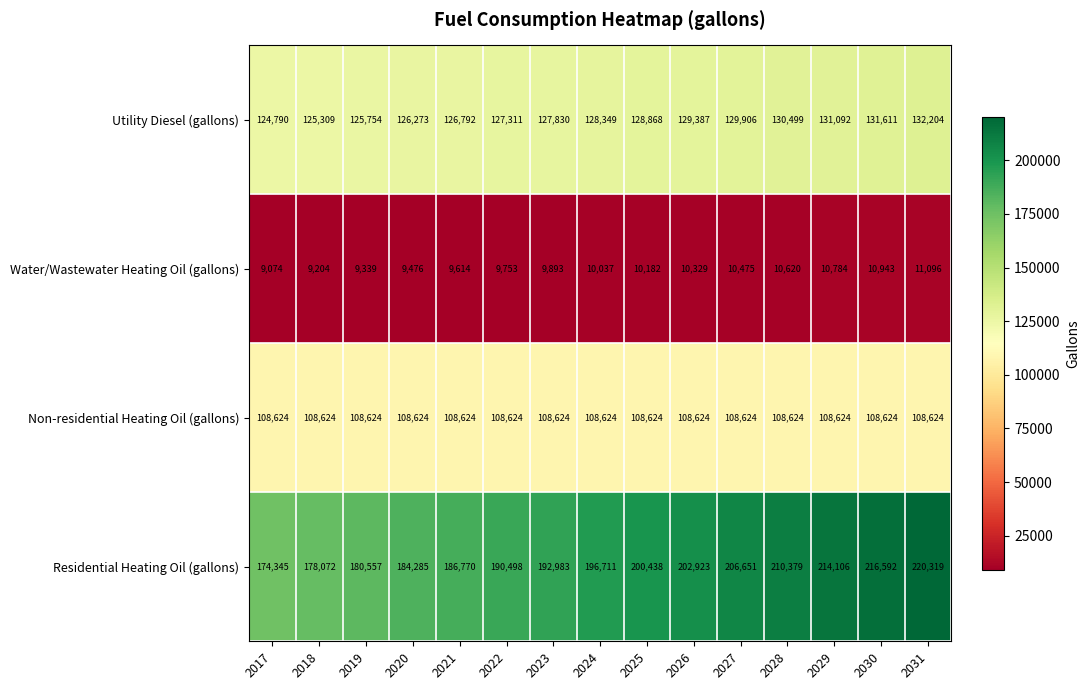

What value does the Utility Diesel (gallons) series have at 2020, to the nearest 100?

126300